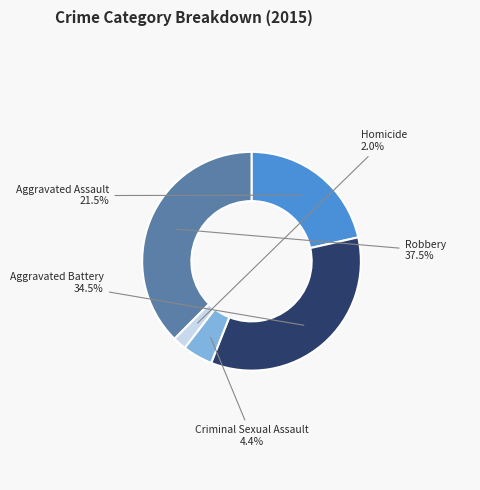

Is there any slice that represents more than half of the pie?

No